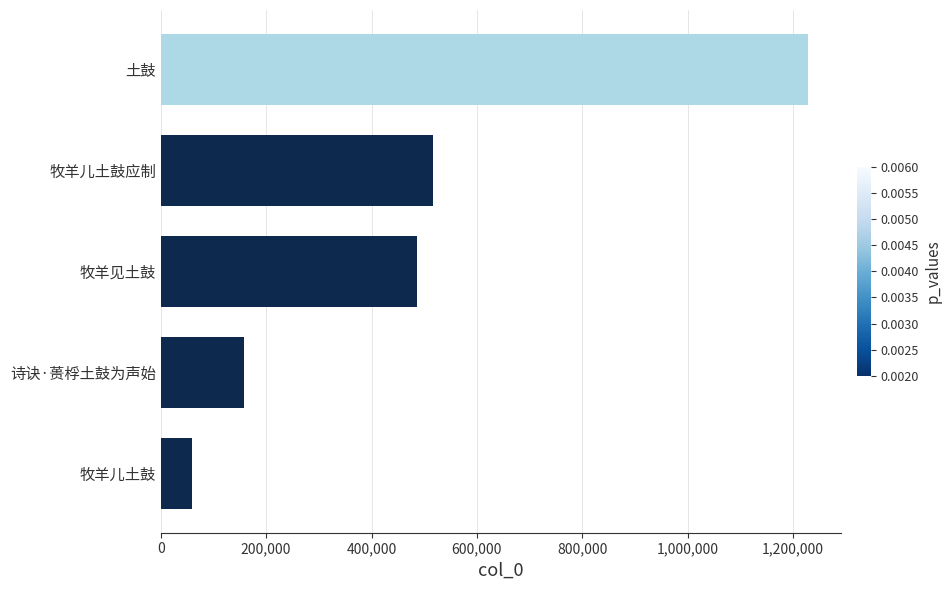

The chart shows a value of 486657 at 牧羊见土鼓. True or false?

True